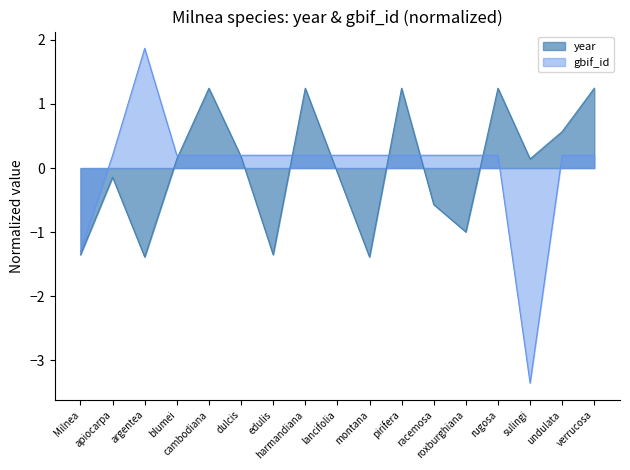

Reading right to left, extract all data points from this chart.

year: verrucosa=1.2	undulata=0.6	sulingi=0.1	rugosa=1.2	roxburghiana=-1.0	racemosa=-0.6	pirifera=1.2	montana=-1.4	lancifolia=-0.1	harmandiana=1.2	edulis=-1.4	dulcis=0.2	cambodiana=1.2	blumei=0.1	argentea=-1.4	apiocarpa=-0.1	Milnea=-1.4
gbif_id: verrucosa=0.2	undulata=0.2	sulingi=-3.4	rugosa=0.2	roxburghiana=0.2	racemosa=0.2	pirifera=0.2	montana=0.2	lancifolia=0.2	harmandiana=0.2	edulis=0.2	dulcis=0.2	cambodiana=0.2	blumei=0.2	argentea=1.9	apiocarpa=0.2	Milnea=-1.3